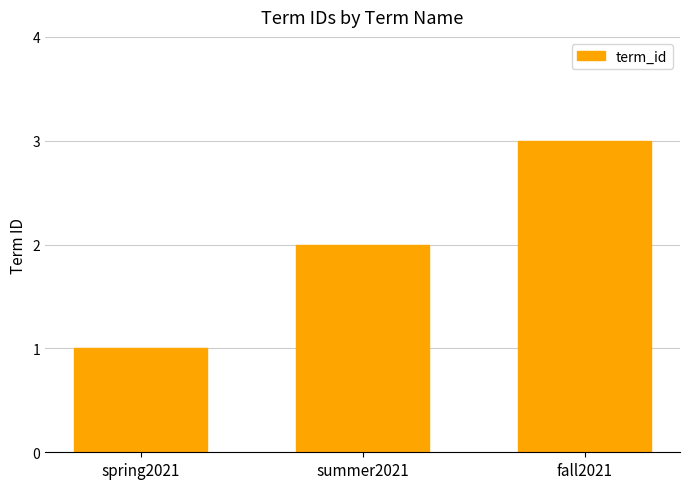

The chart shows a value of 1 at spring2021. True or false?

True